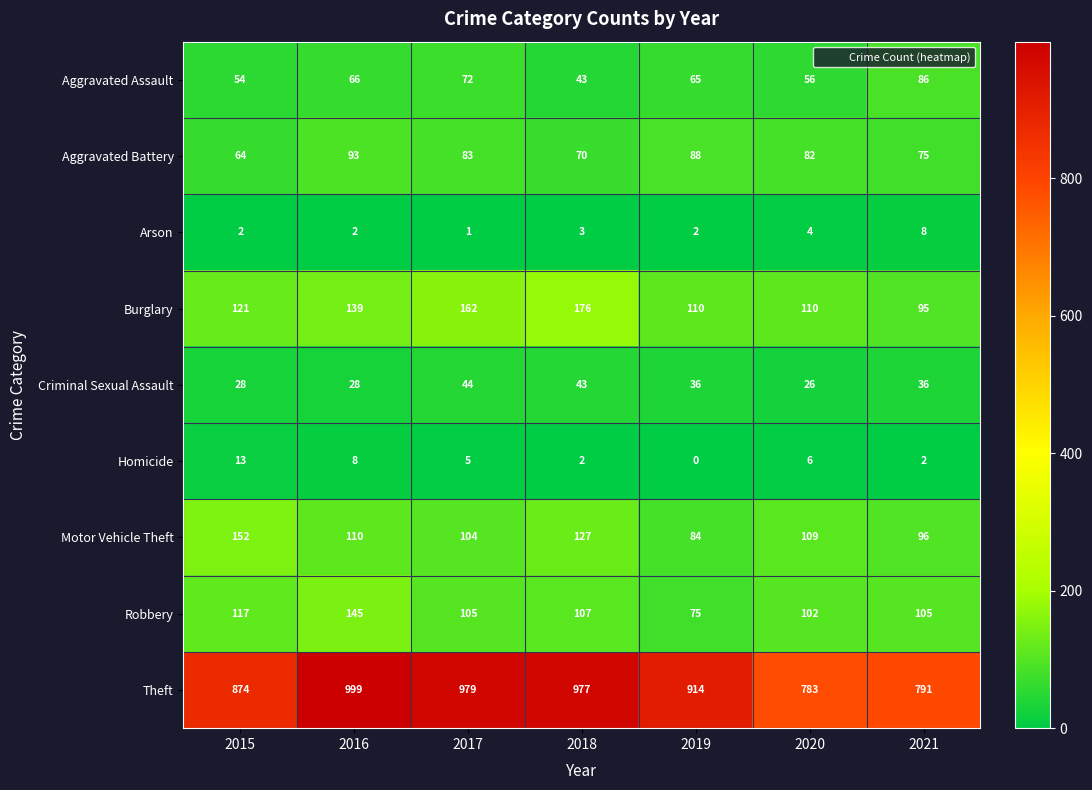

At which label is Motor Vehicle Theft closest to 118?

2016